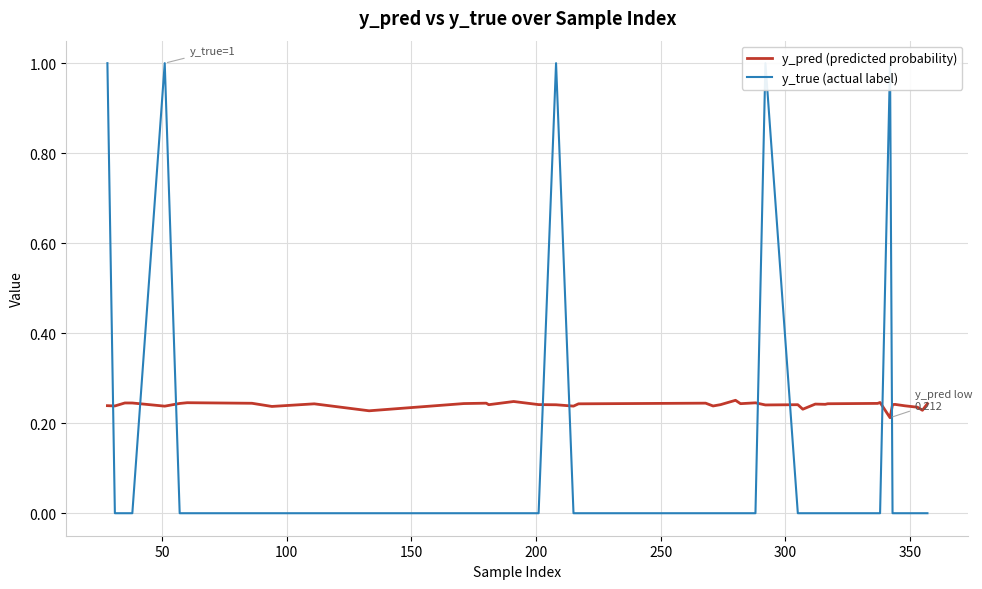

How many interior local peaks does the y_true (actual label) series have?

4